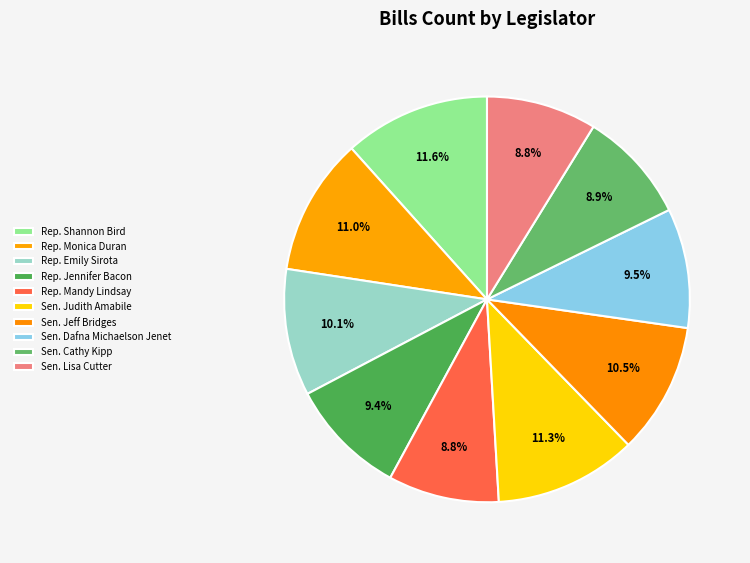

How many slices are in this pie chart?

10